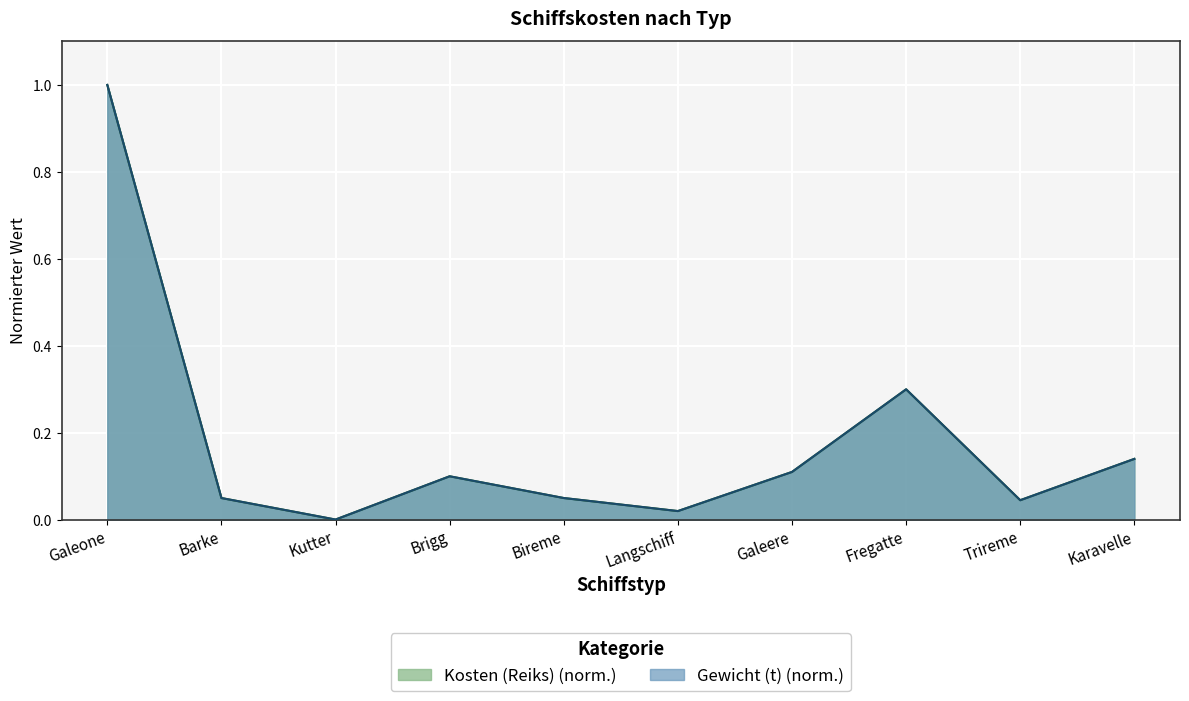

At which label does Kosten (Reiks) reach its peak?

Galeone